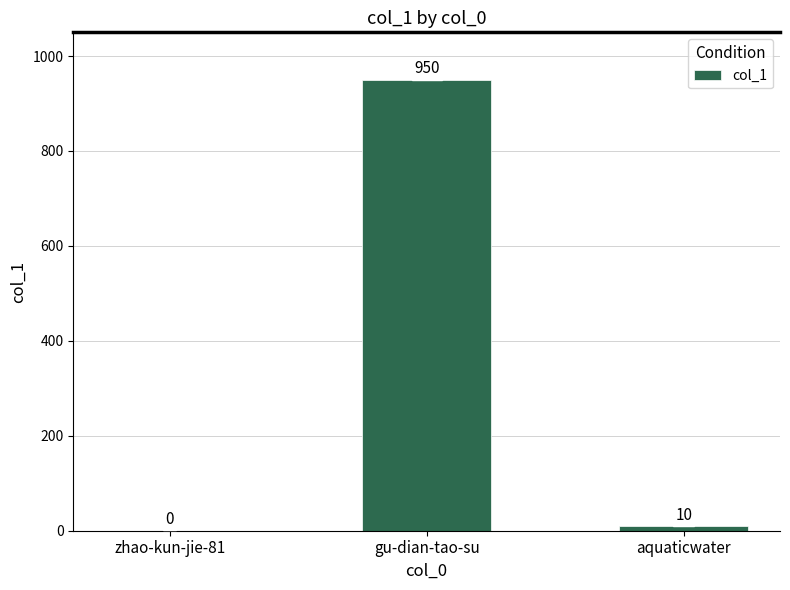

Where does the data first go above 10?

gu-dian-tao-su